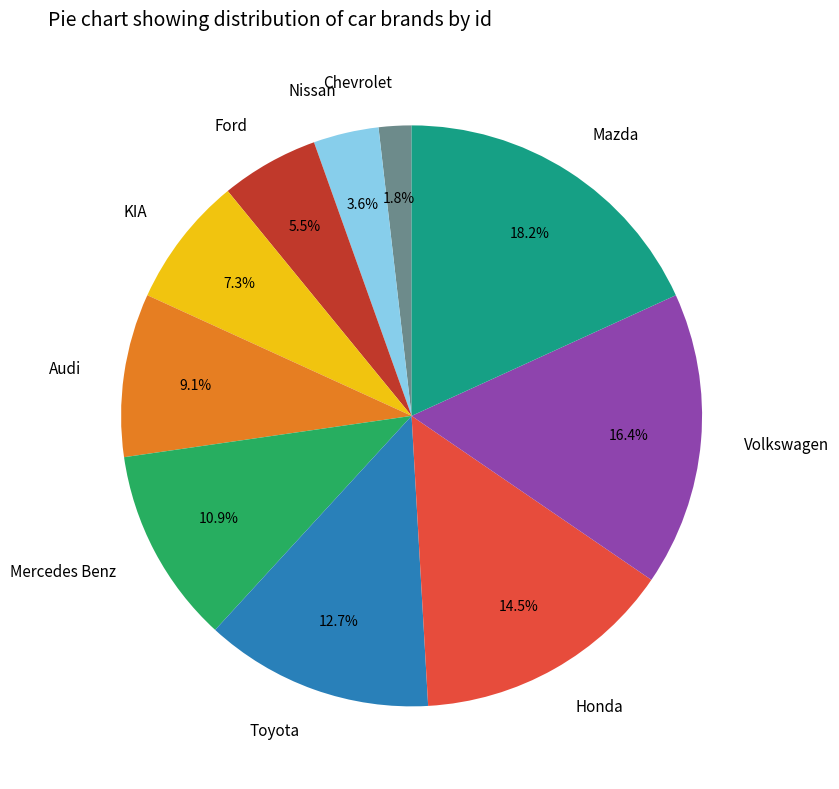

Approximately how many times larger is the value at KIA compared to Mercedes Benz?

0.7